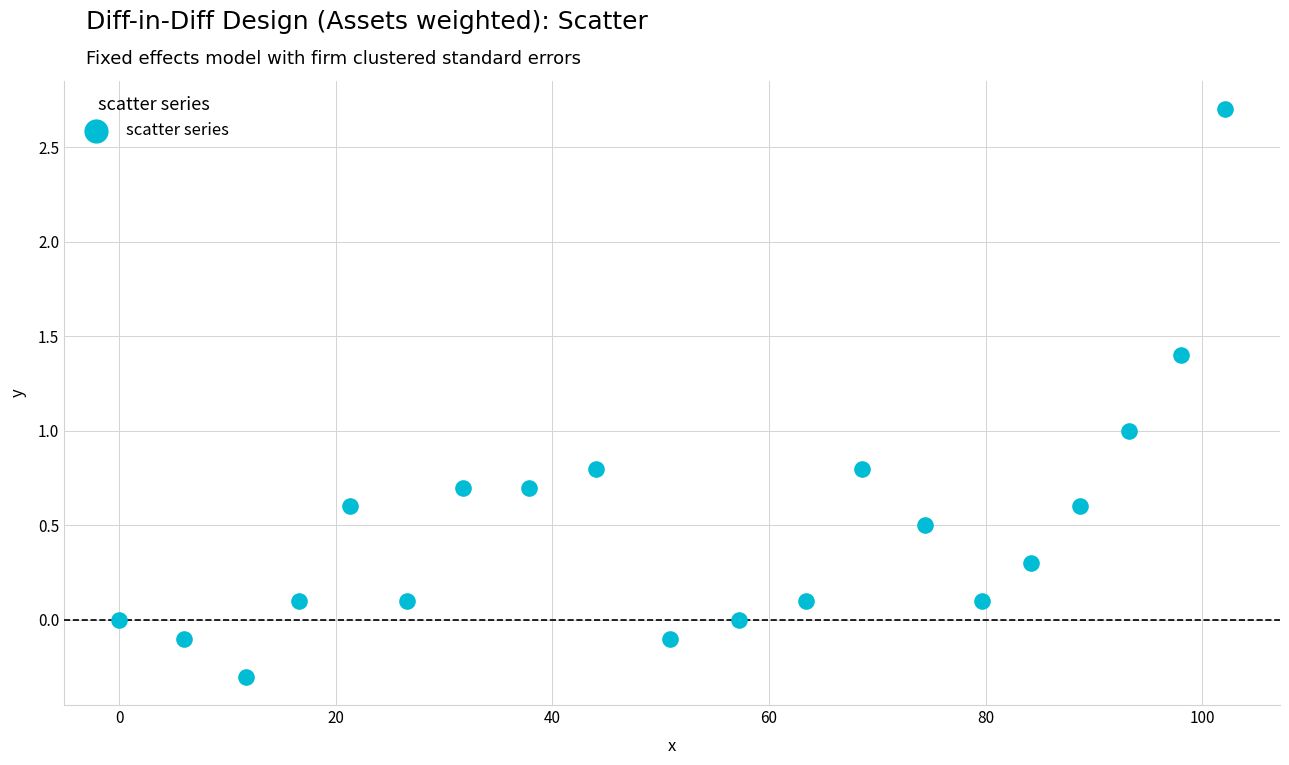

What is the range of X values (max minus min)?

102.1